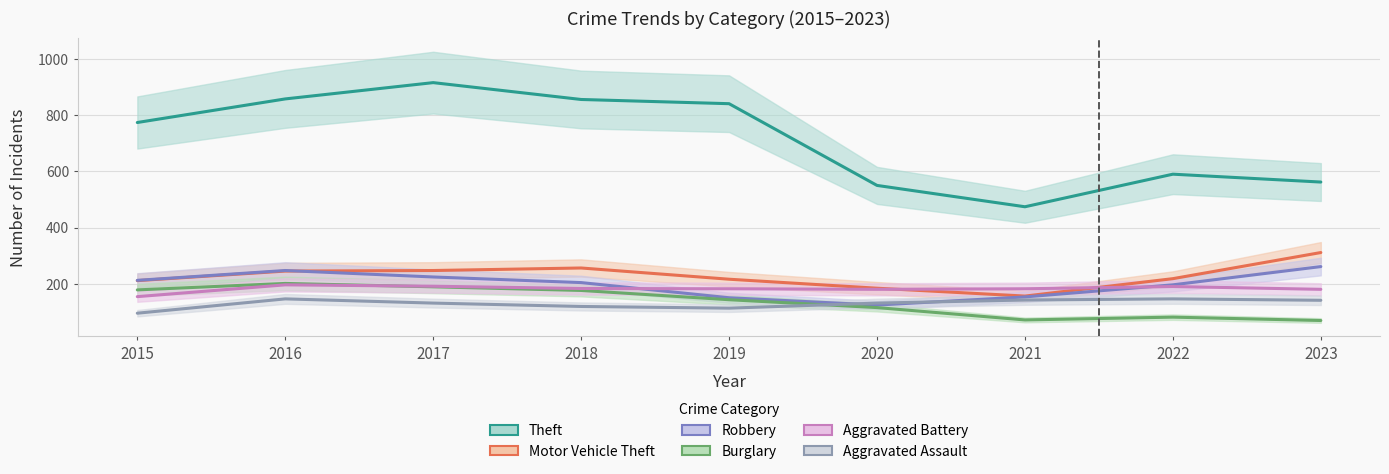

Reading left to right, list all the values displayed in this chart.

Theft: 2015=774	2016=858	2017=916	2018=856	2019=841	2020=550	2021=474	2022=590	2023=562
Motor Vehicle Theft: 2015=211	2016=245	2017=247	2018=256	2019=216	2020=184	2021=156	2022=218	2023=311
Robbery: 2015=212	2016=247	2017=224	2018=204	2019=150	2020=124	2021=153	2022=196	2023=261
Burglary: 2015=178	2016=201	2017=189	2018=176	2019=143	2020=115	2021=71	2022=81	2023=69
Aggravated Battery: 2015=154	2016=196	2017=191	2018=183	2019=182	2020=180	2021=182	2022=190	2023=180
Aggravated Assault: 2015=95	2016=146	2017=131	2018=119	2019=113	2020=131	2021=142	2022=146	2023=141